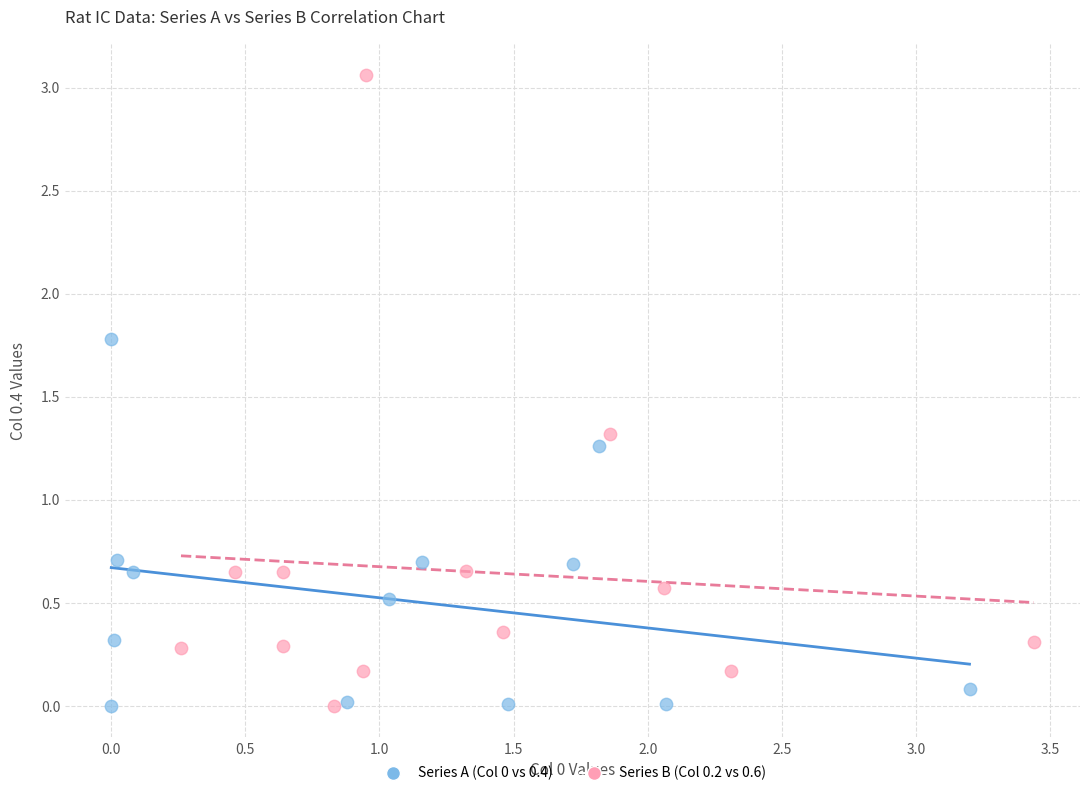

Which series has the largest Y range (max minus min)?

Series B (Col 0.2 vs 0.6)